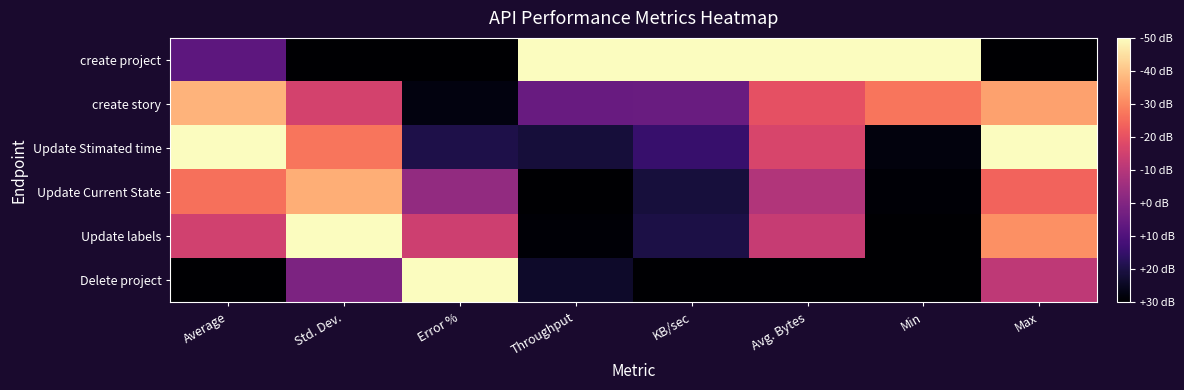

Between Min and KB/sec, which is larger?

Min